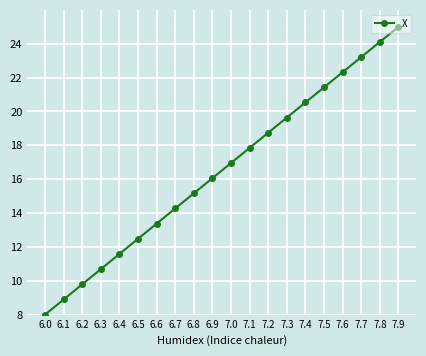

Is it true that the value at 7.7 is 23.2?

True